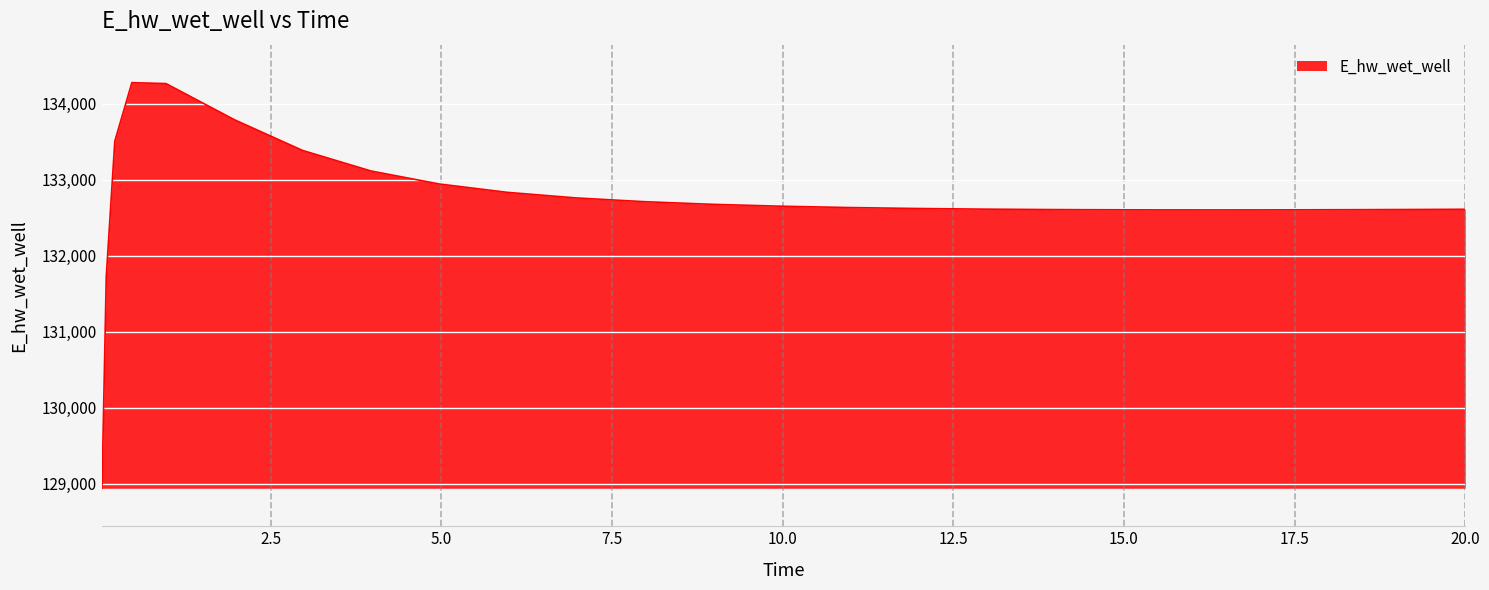

What is the difference between the maximum and minimum values?

5338.5